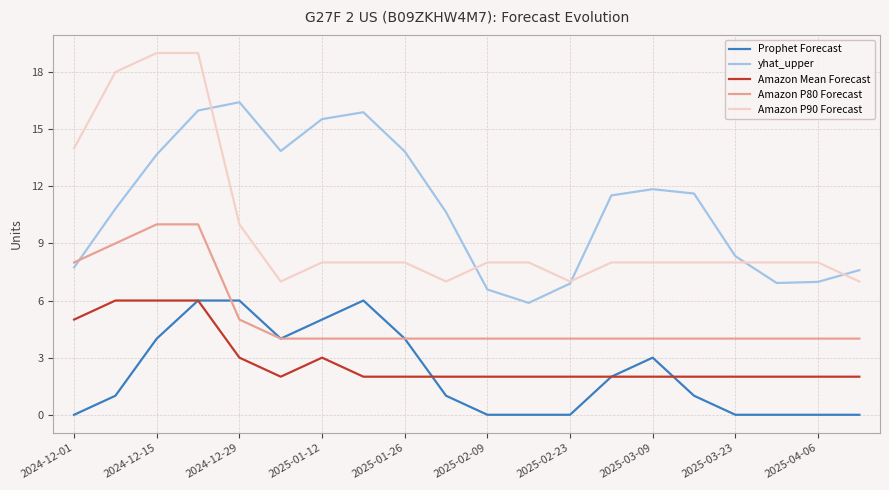

What is the lowest value of the Amazon P90 Forecast series?

7.0